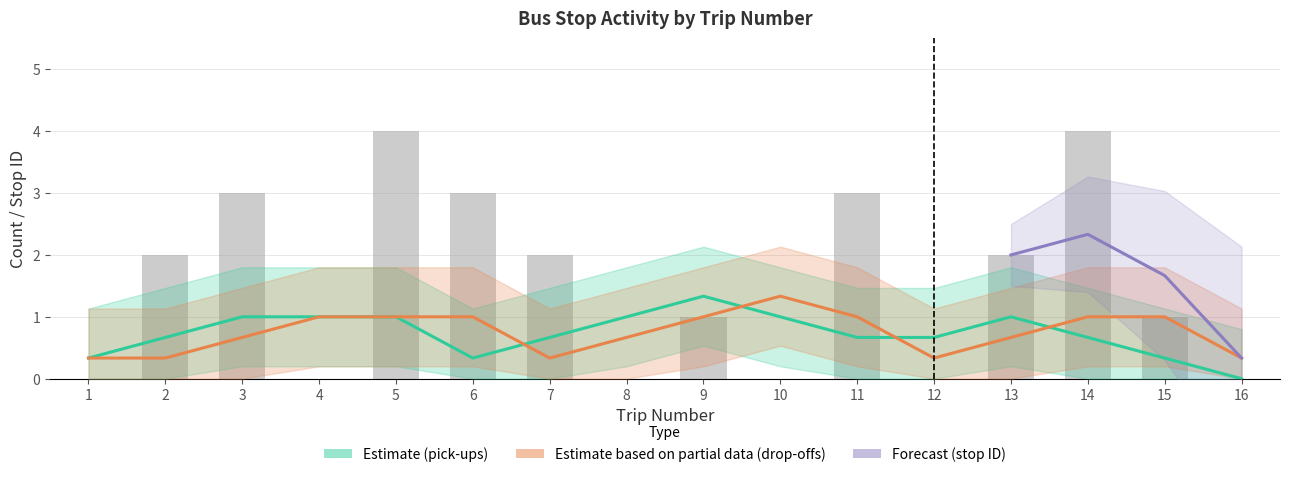

Rank the series by their maximum value, from lowest to highest.

pick_up_count, drop_off_count, stop_id